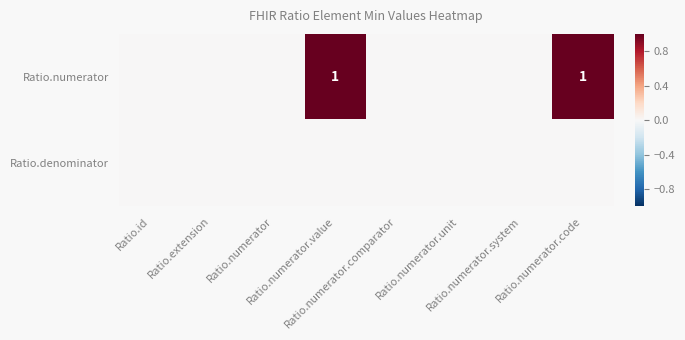

At which label is Ratio.denominator closest to 0?

Ratio.id